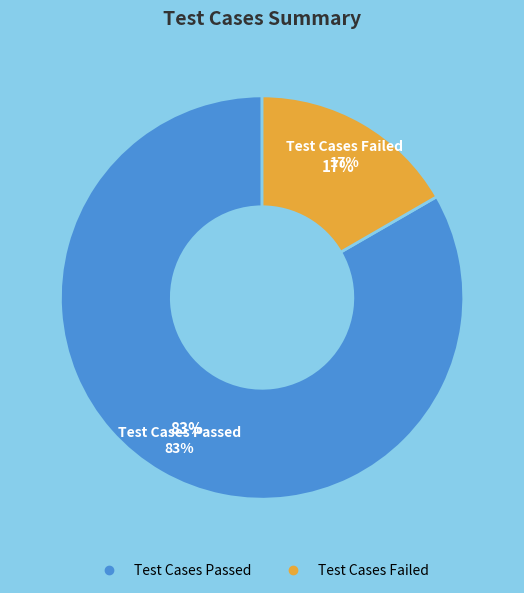

Combined, do Test Cases Failed and Test Cases Skipped account for over 50%?

No